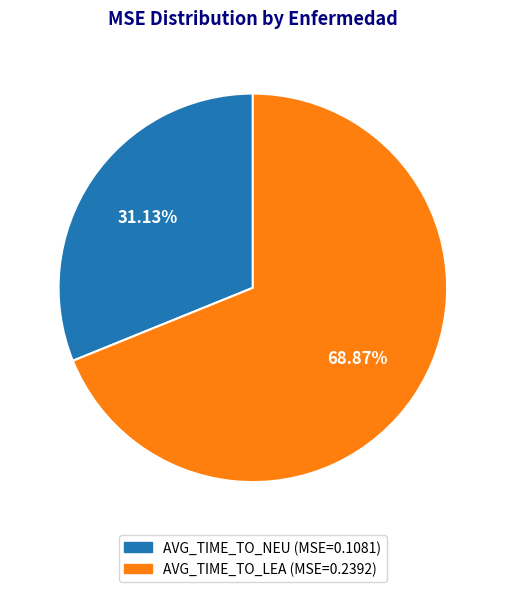

True or false: AVG_TIME_TO_NEU accounts for 45% of the total.

False